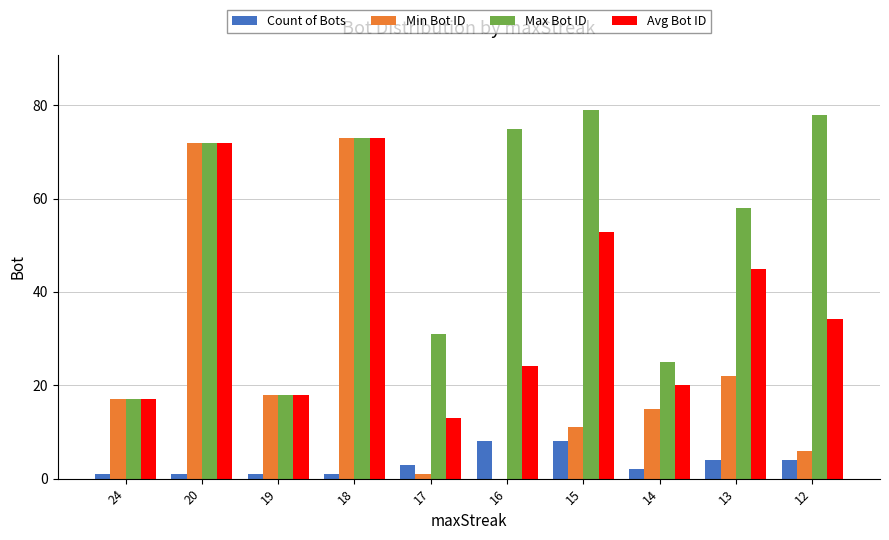

How many groups of bars are there?

10